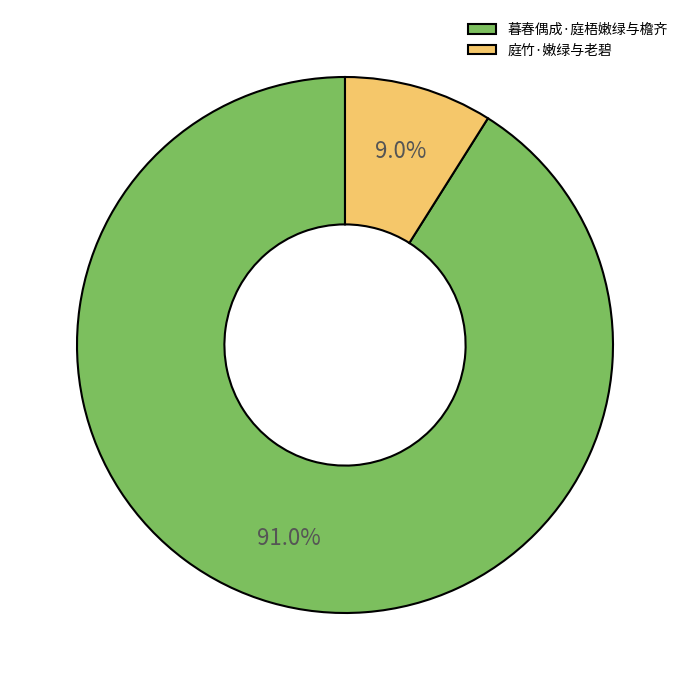

Does 暮春偶成·庭梧嫩绿与檐齐 represent more than half of the total?

Yes